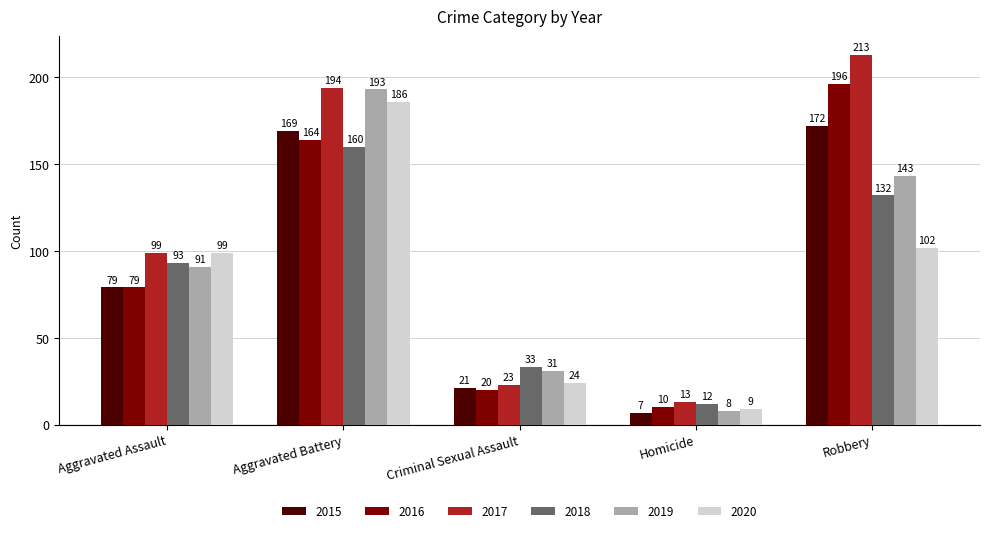

True or false: 2017 has a value of 213 at Robbery.

True